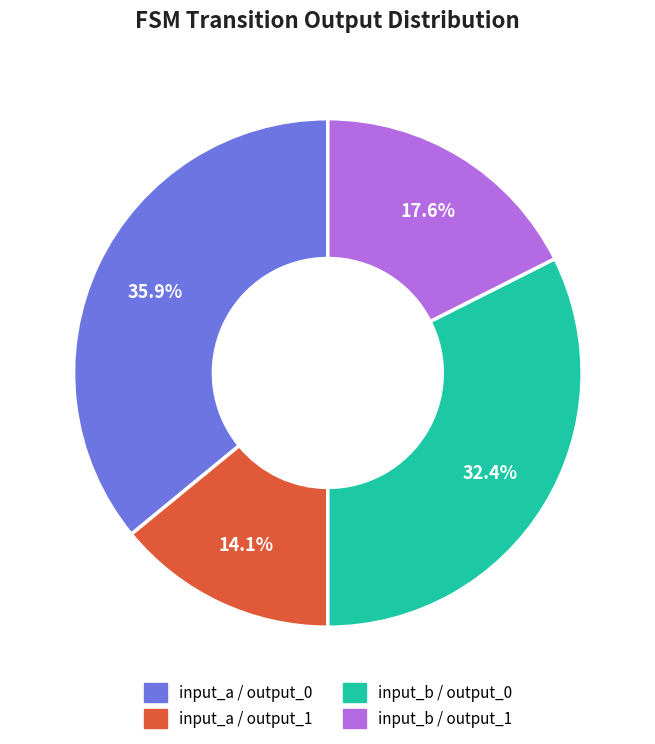

Is there a majority slice in this chart?

No